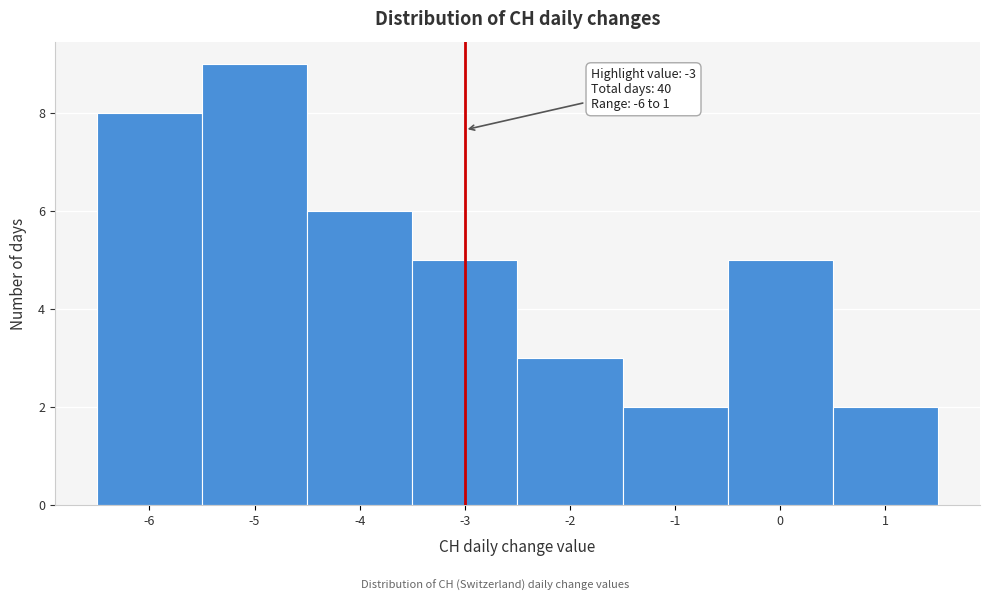

Over which range of the x-axis is the bar tallest?

-5.5 to -4.5